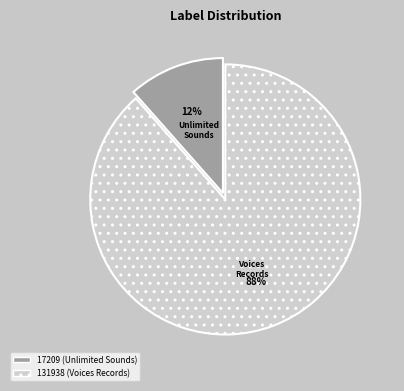

To the nearest percent, what percentage of the pie is 131938?

88%